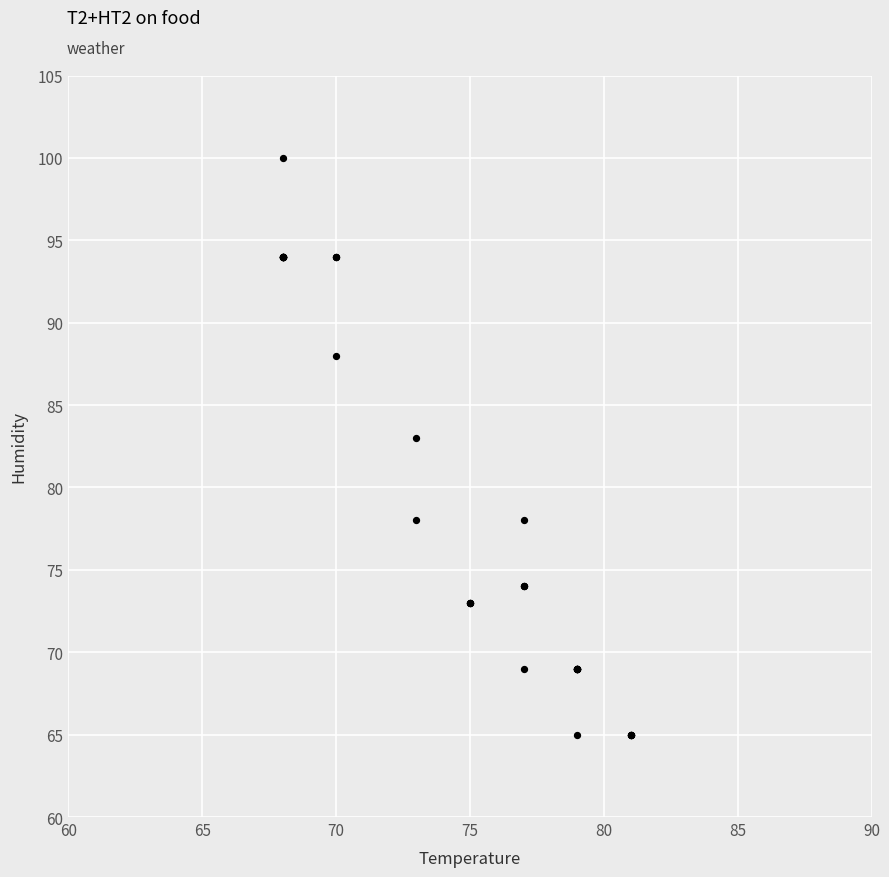

What Y value in the scatter plot is closest to 82?

83